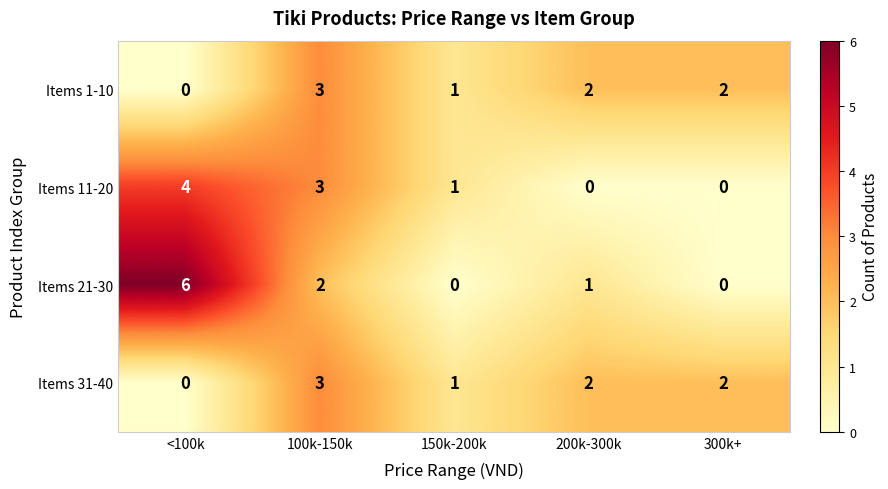

How many categories are shown in the chart?

5